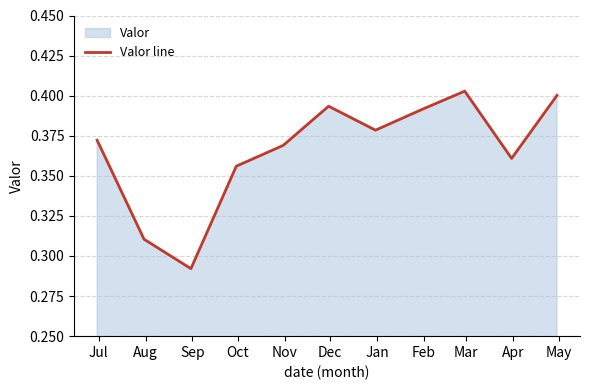

At which label is the value closest to 0?

Sep